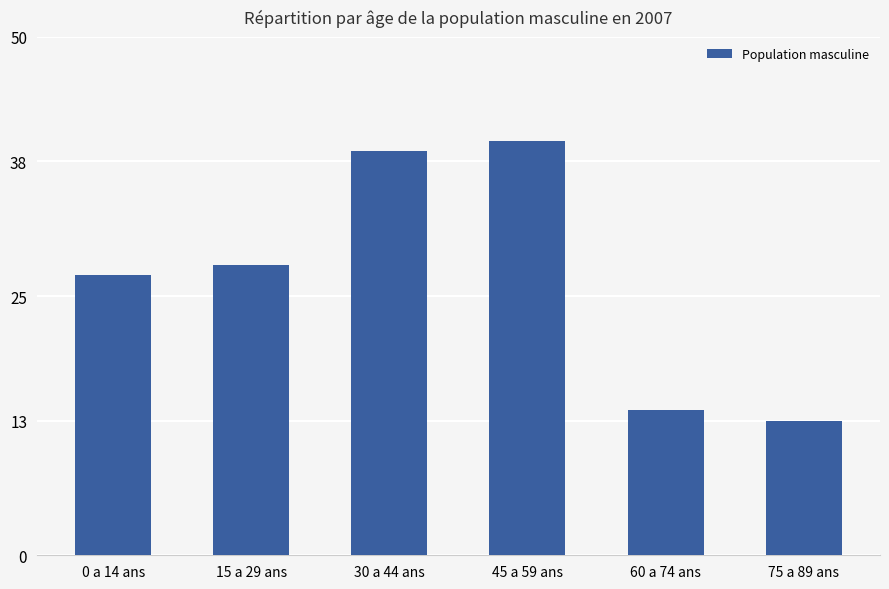

Does the chart contain stacked bars?

No